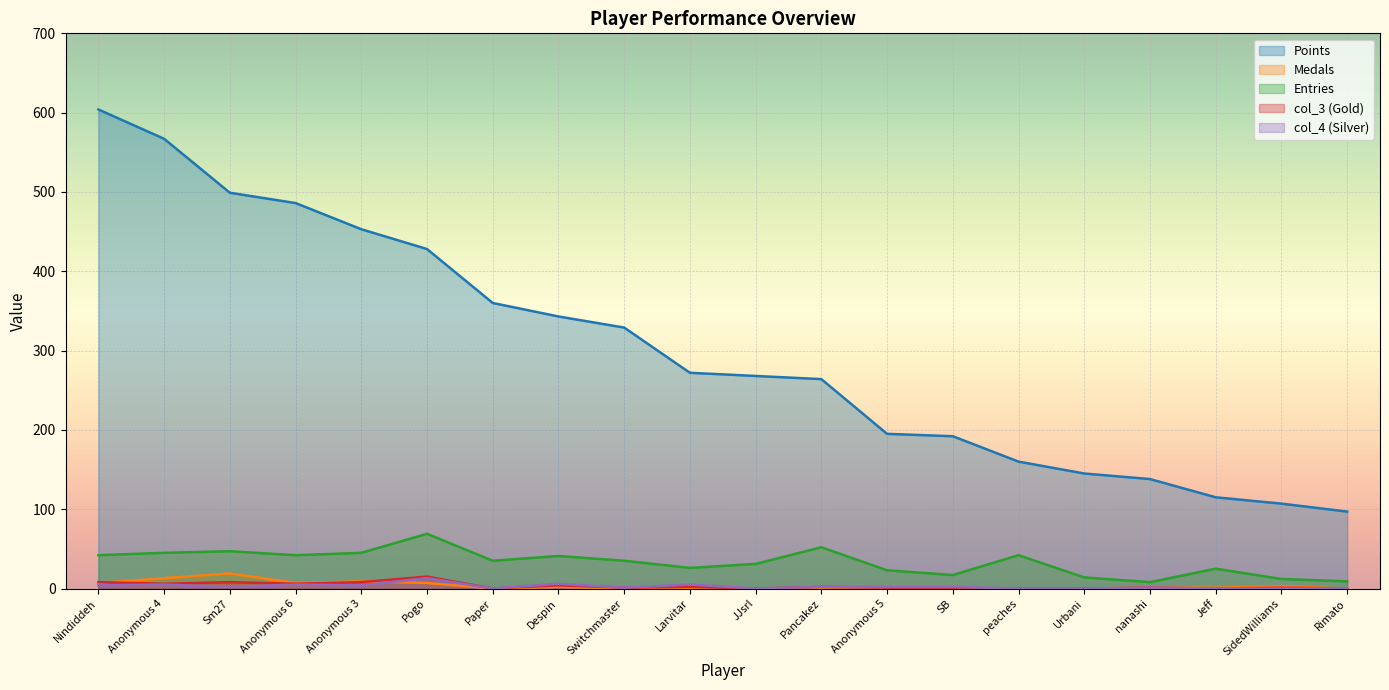

At which label does Entries first exceed 35?

Nindiddeh